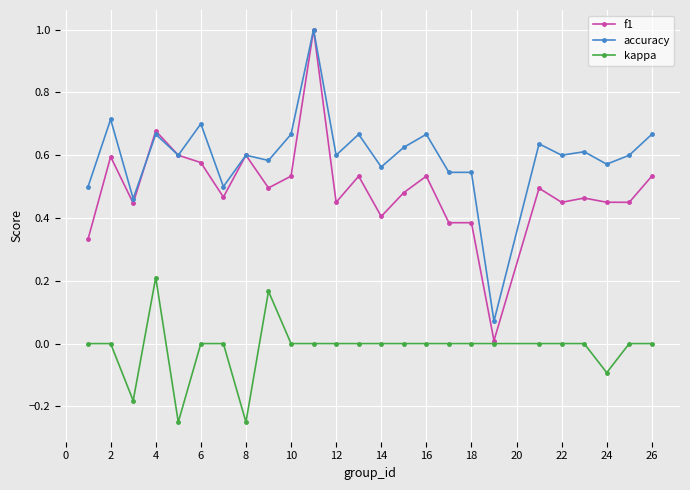

Which series has the largest total across all categories?

accuracy